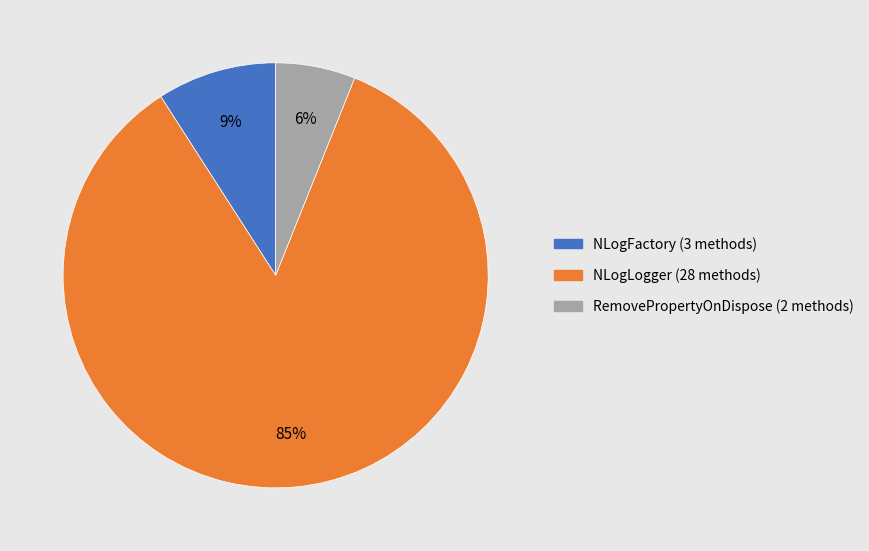

To the nearest percent, what is the average slice percentage?

33%